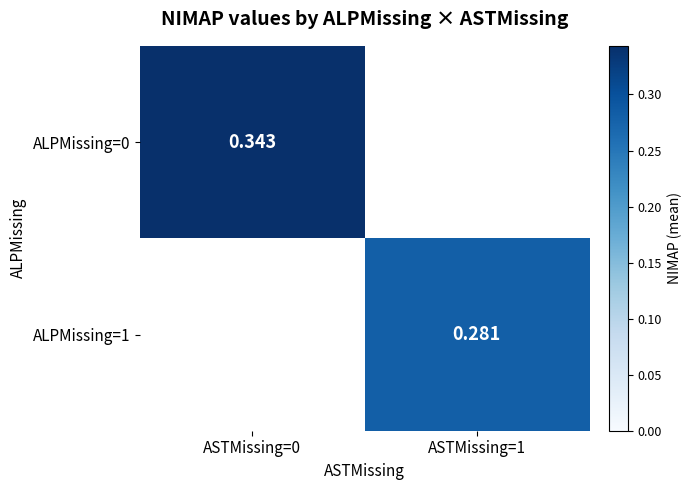

The ALPMissing=1 series shows 0.3 at ASTMissing=1. True or false?

True